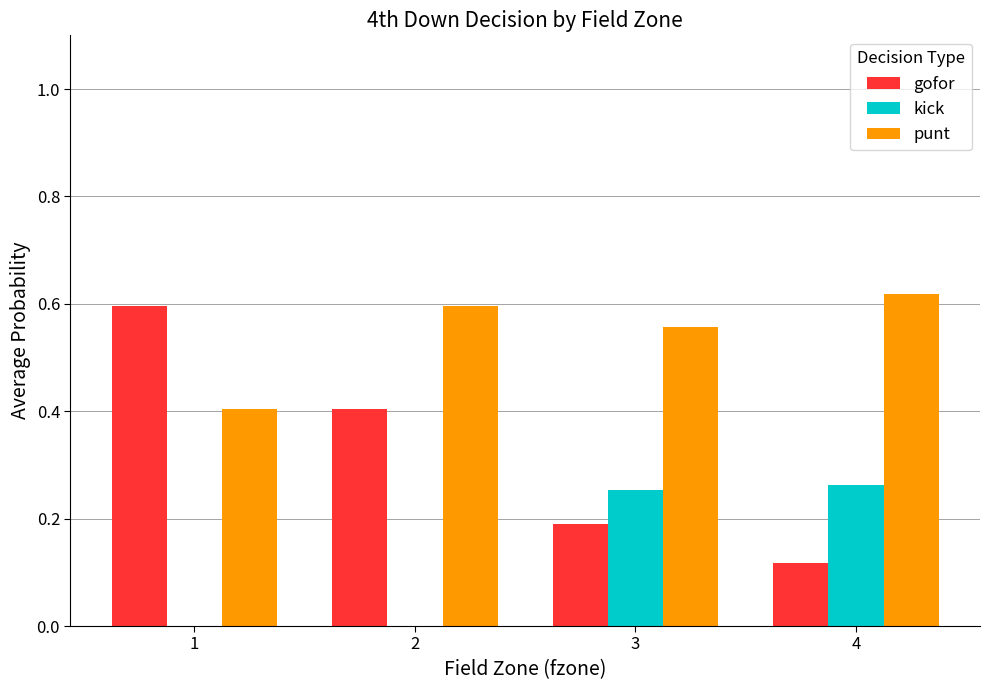

How many data points does each series have?

4